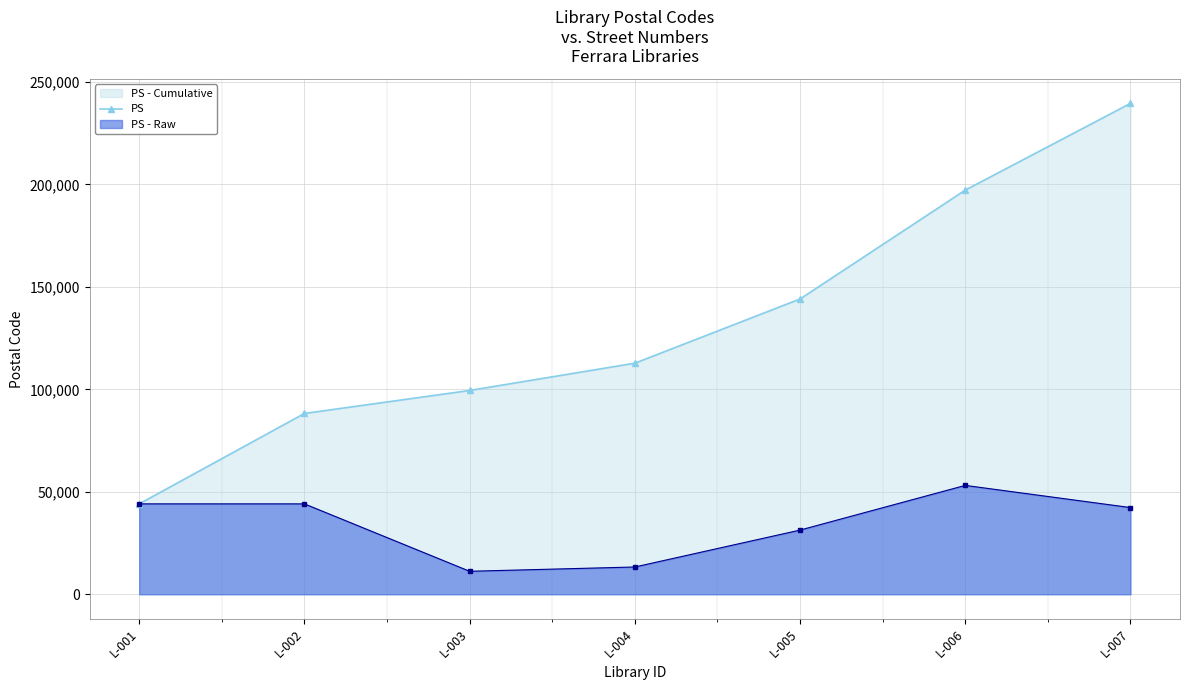

What is the approximate value at L-002?

88243